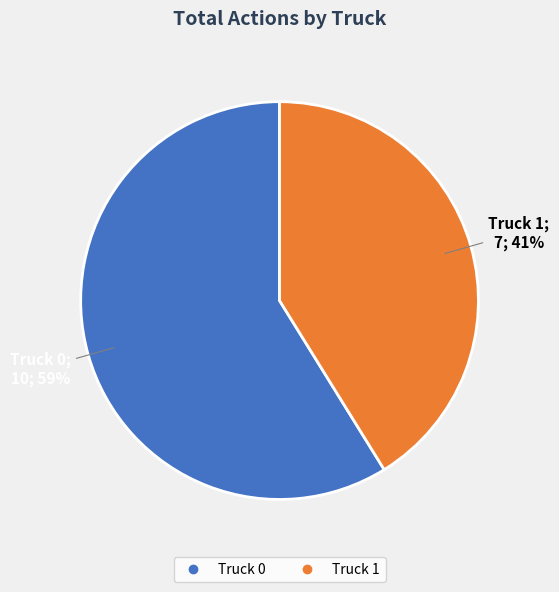

How many segments does this pie chart have?

2